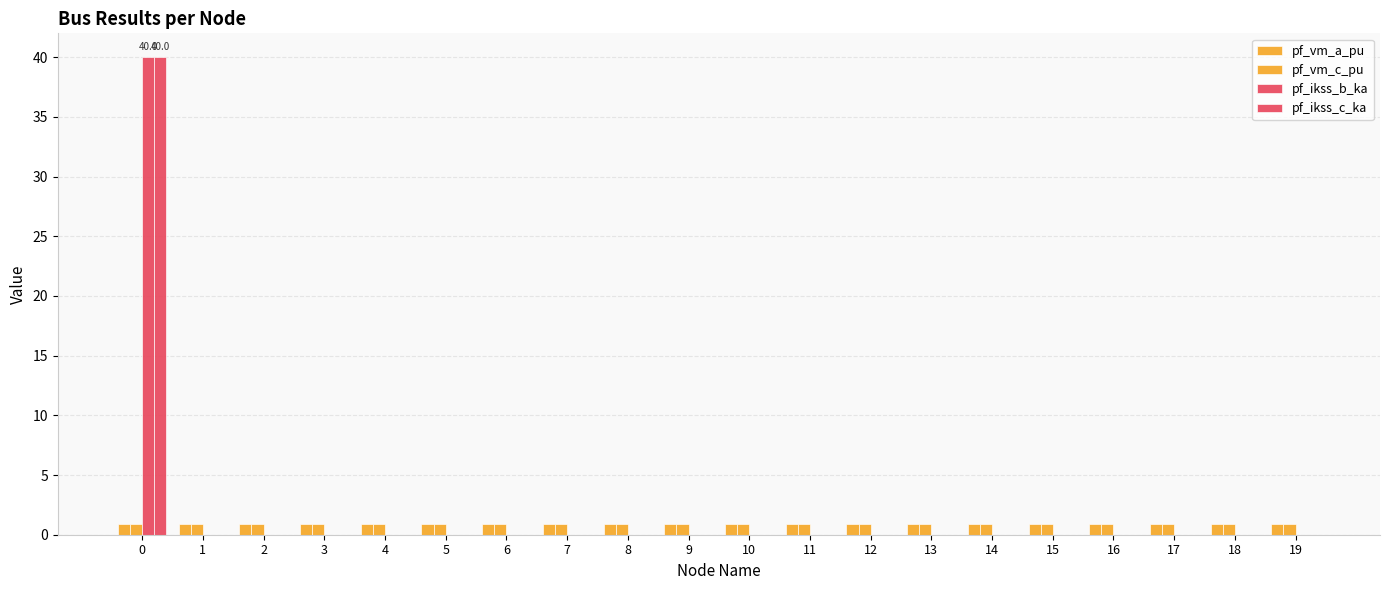

How many data points does each series have?

20